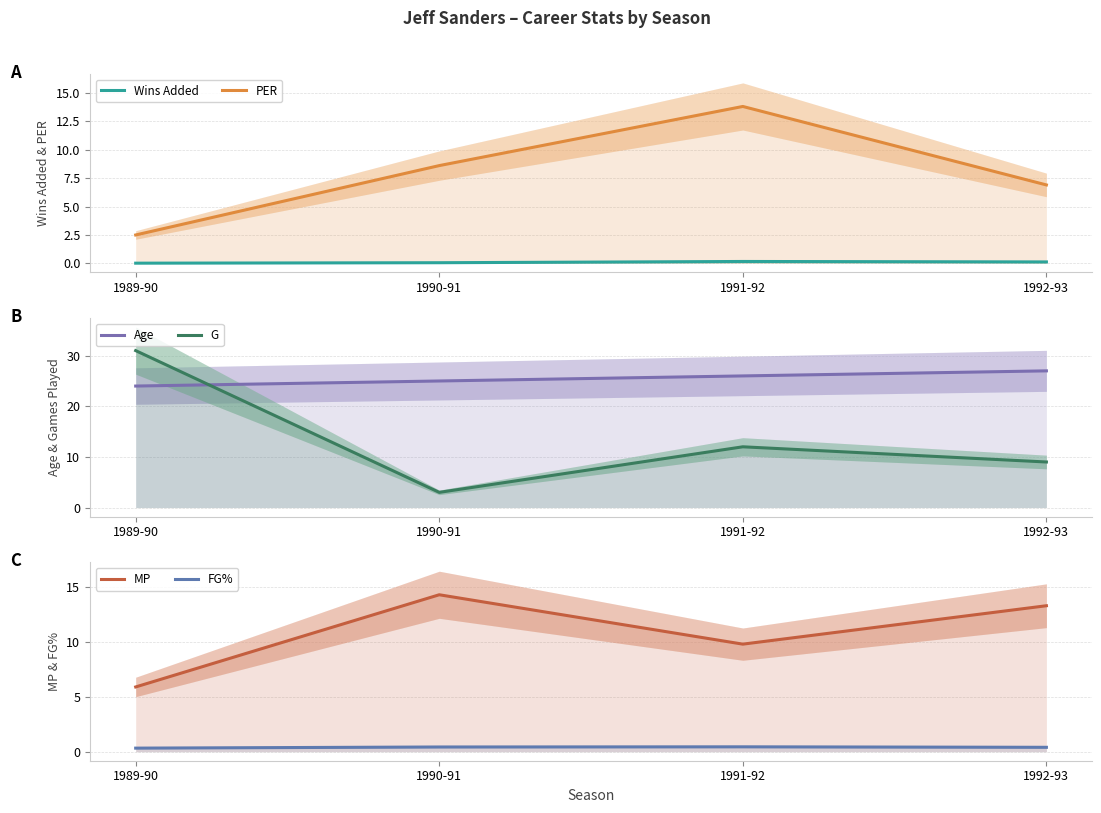

Where do G and MP first cross each other?

1989-90 and 1990-91